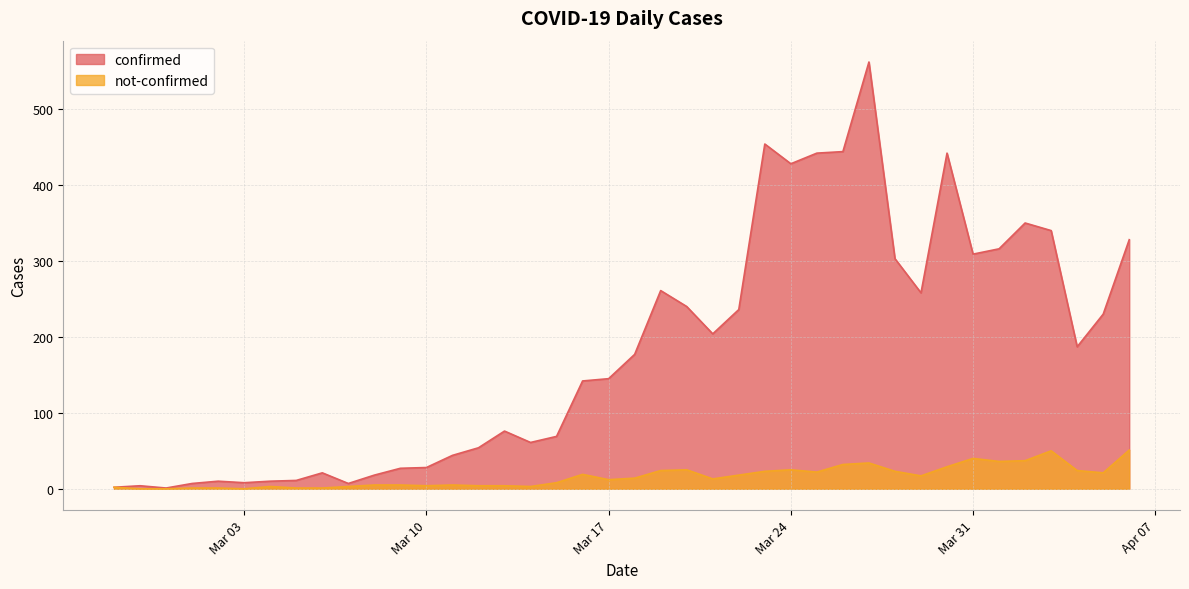

Which series has the largest range (max minus min)?

confirmed